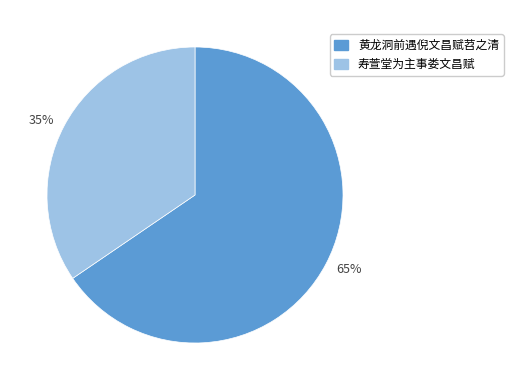

Combined, do 黄龙洞前遇倪文昌赋苕之清 and 寿萱堂为主事娄文昌赋 account for over 50%?

Yes